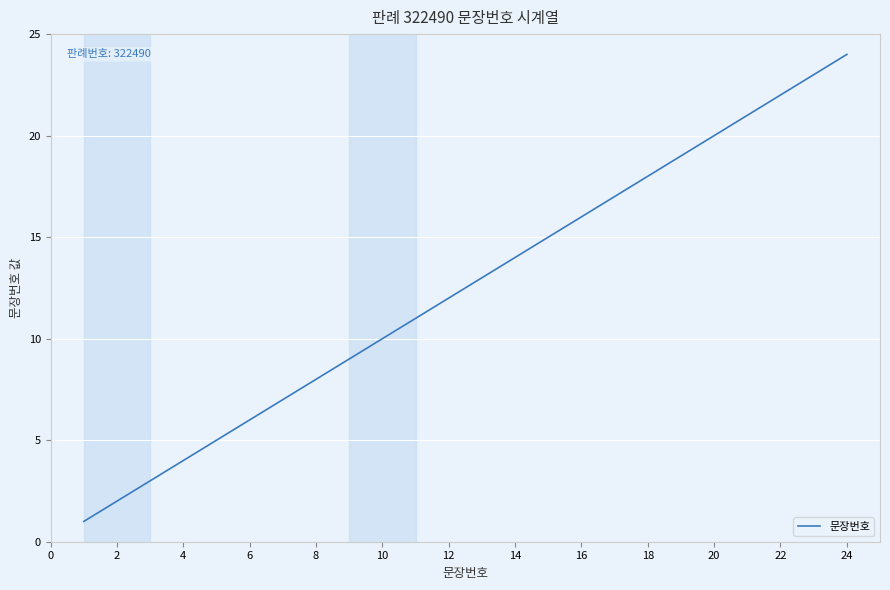

What is the greatest value displayed?

24